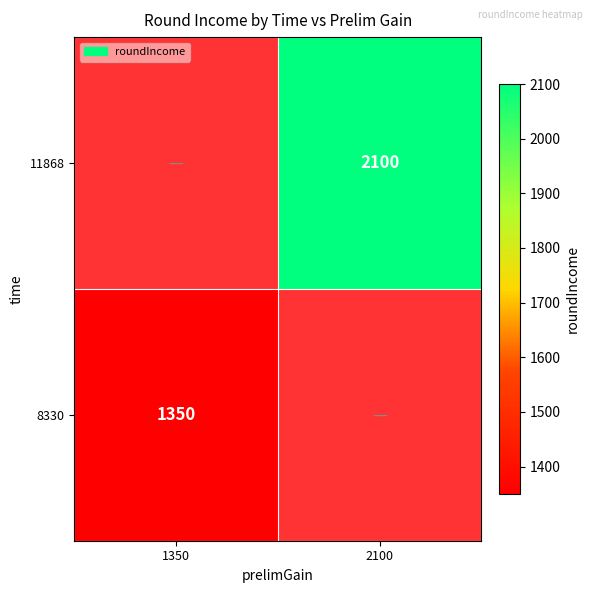

The value of 8330 at 1350 is 882. True or false?

False